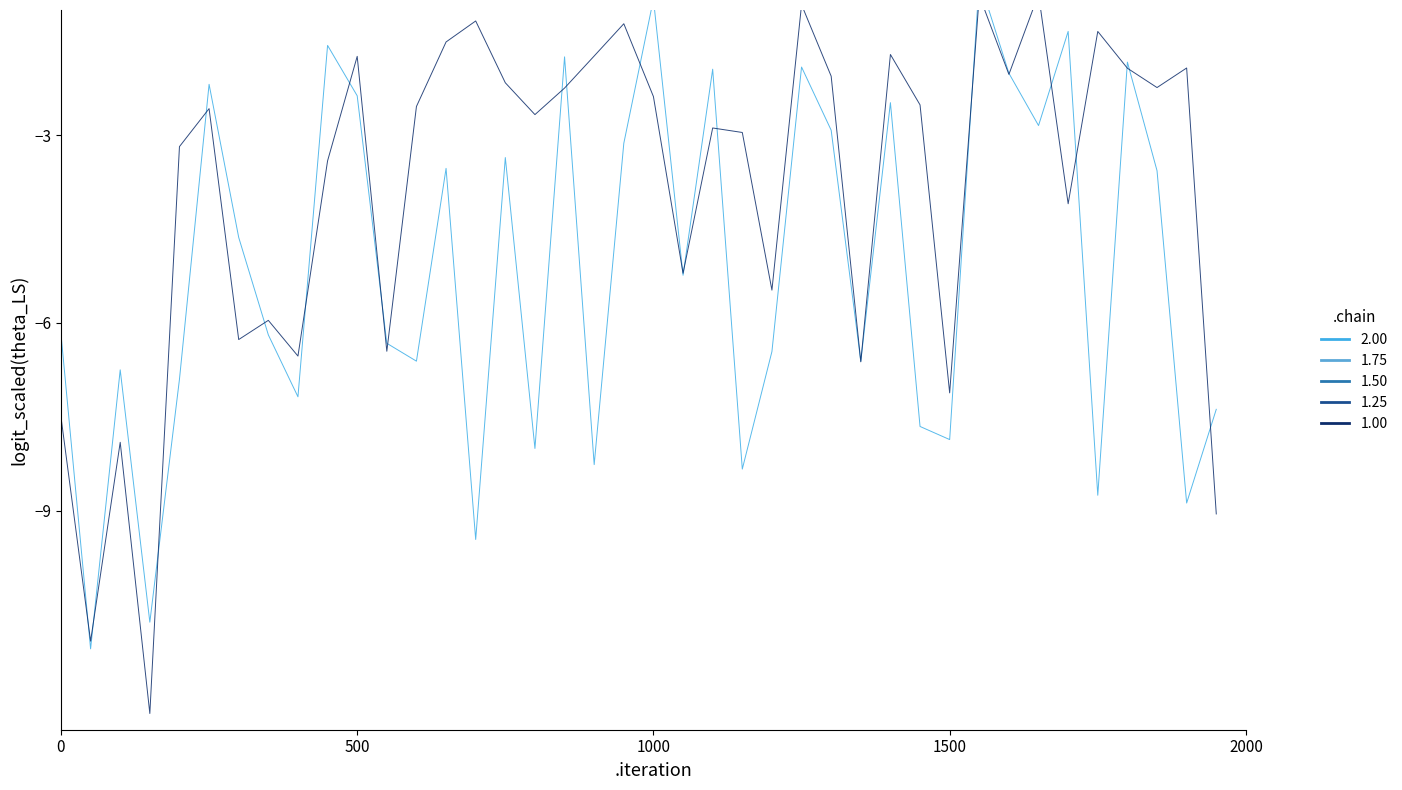

How many interior local peaks does the chain 1.00 series have?

13